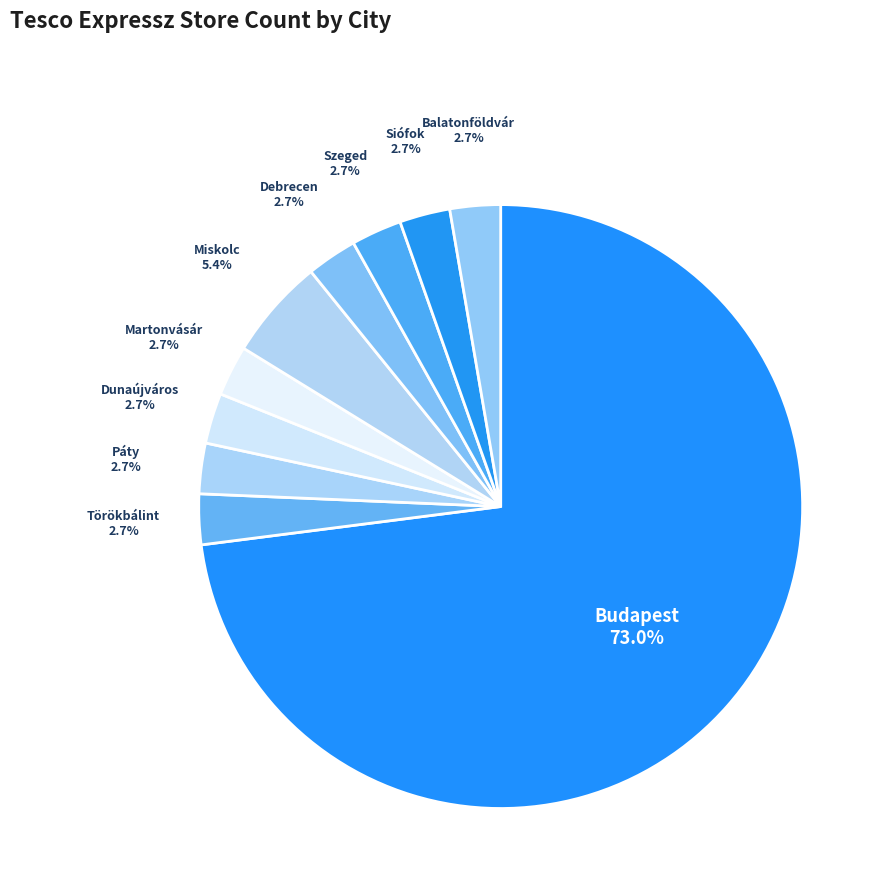

Does Budapest represent more than half of the total?

Yes